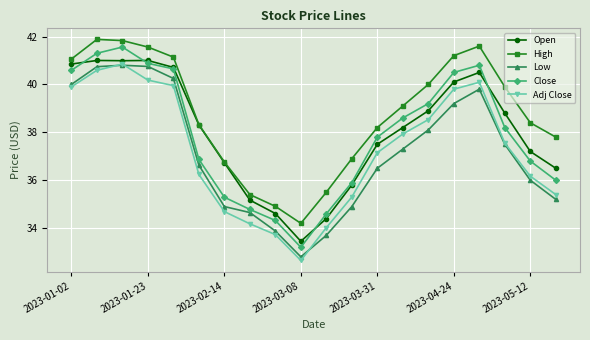

In Close, how many points are higher than both neighbors (excluding endpoints)?

2